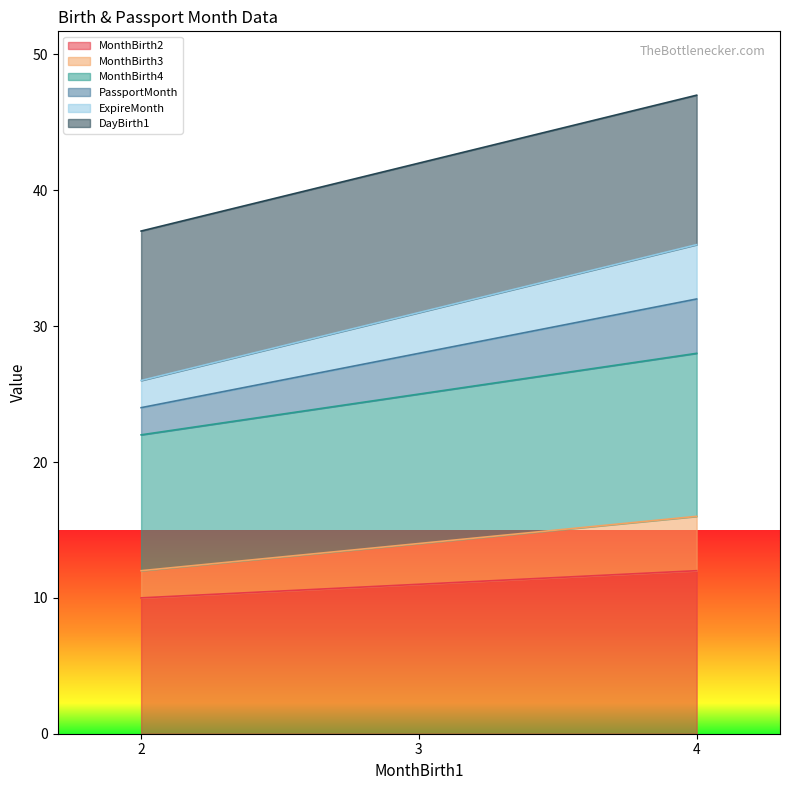

How many data points does each series have?

3